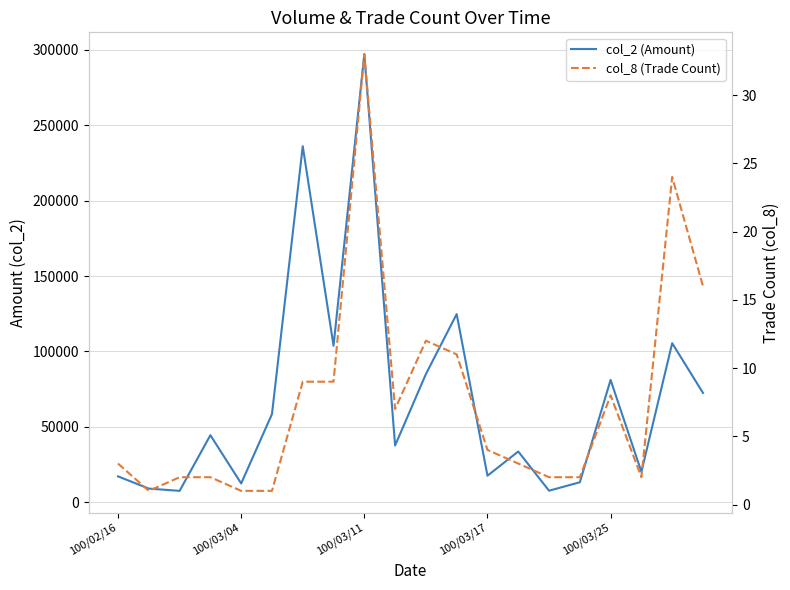

The value of col_2 (Amount) at 15 is 6142. True or false?

False